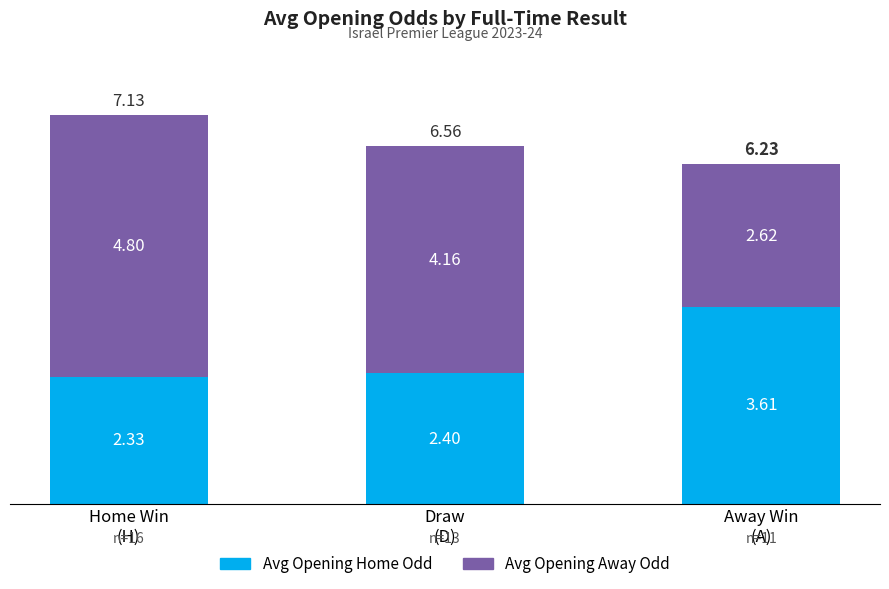

Count the number of categories in the chart.

3